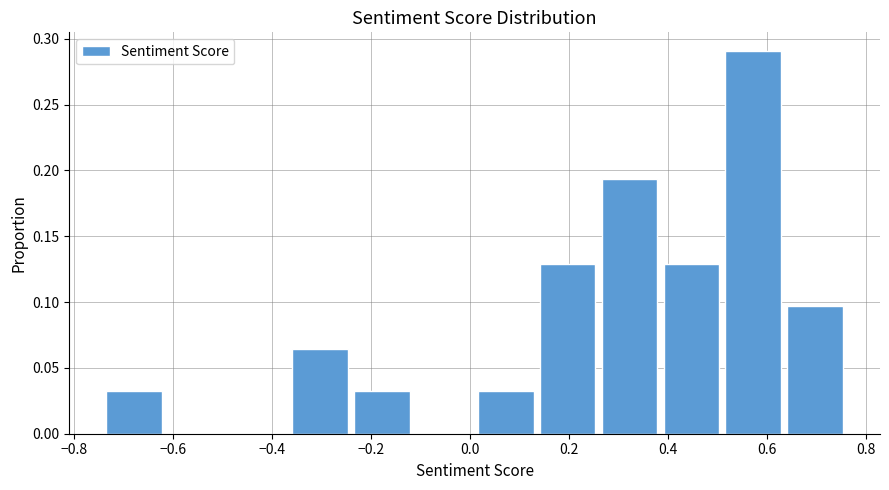

How tall is the bar that spans 0.64 to 0.76 on the x-axis? Neither the bar edges nor the heights are printed on the chart, so give them approximately, as read against the axes.

0.095